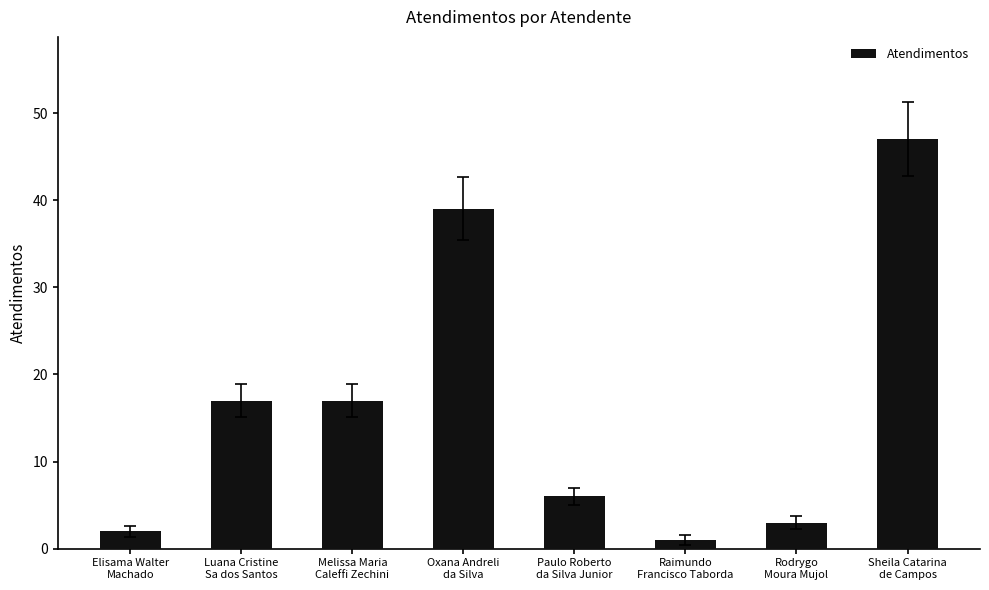

The chart shows a value of 10 at Luana Cristine
Sa dos Santos. True or false?

False